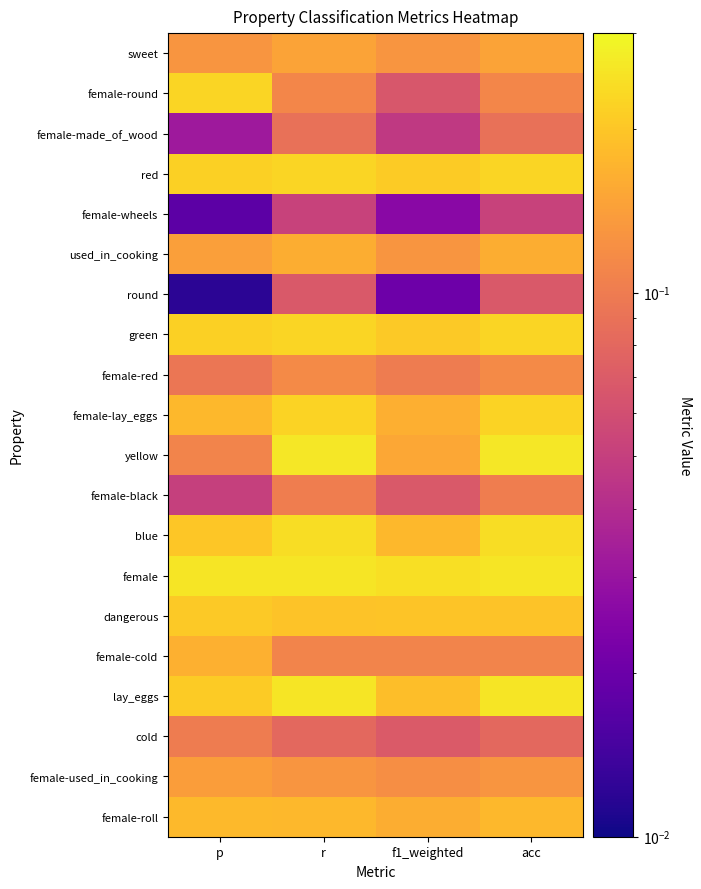

At which category is the sum across all series the highest?

r